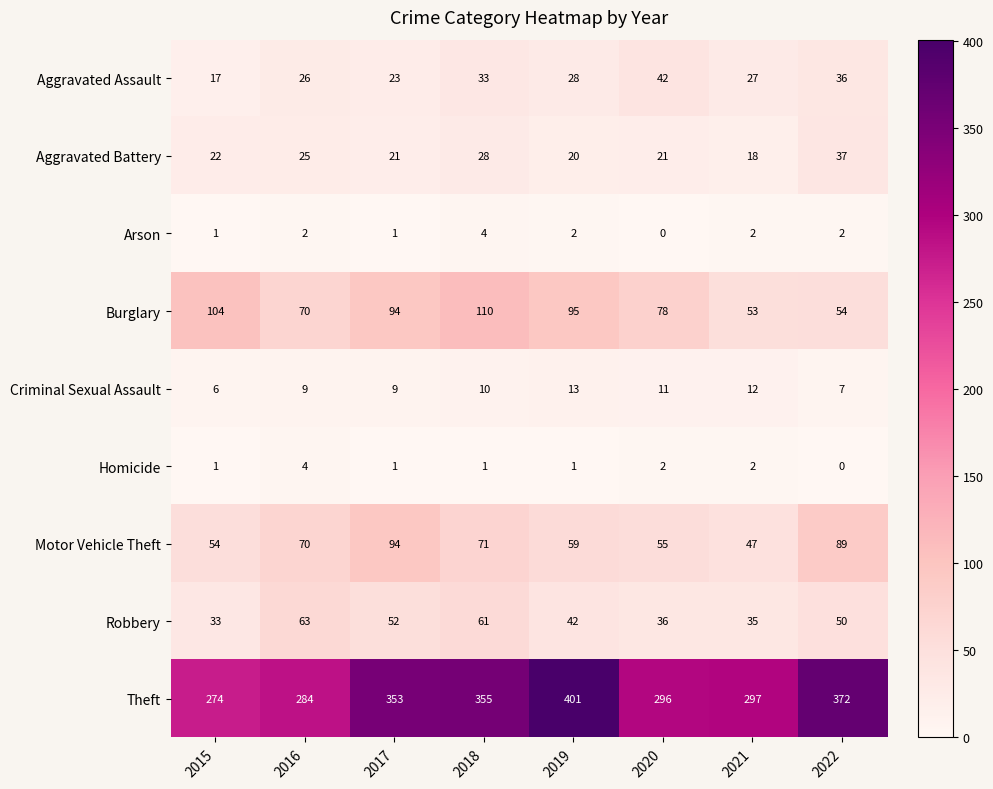

Which series has the largest range (max minus min)?

Theft